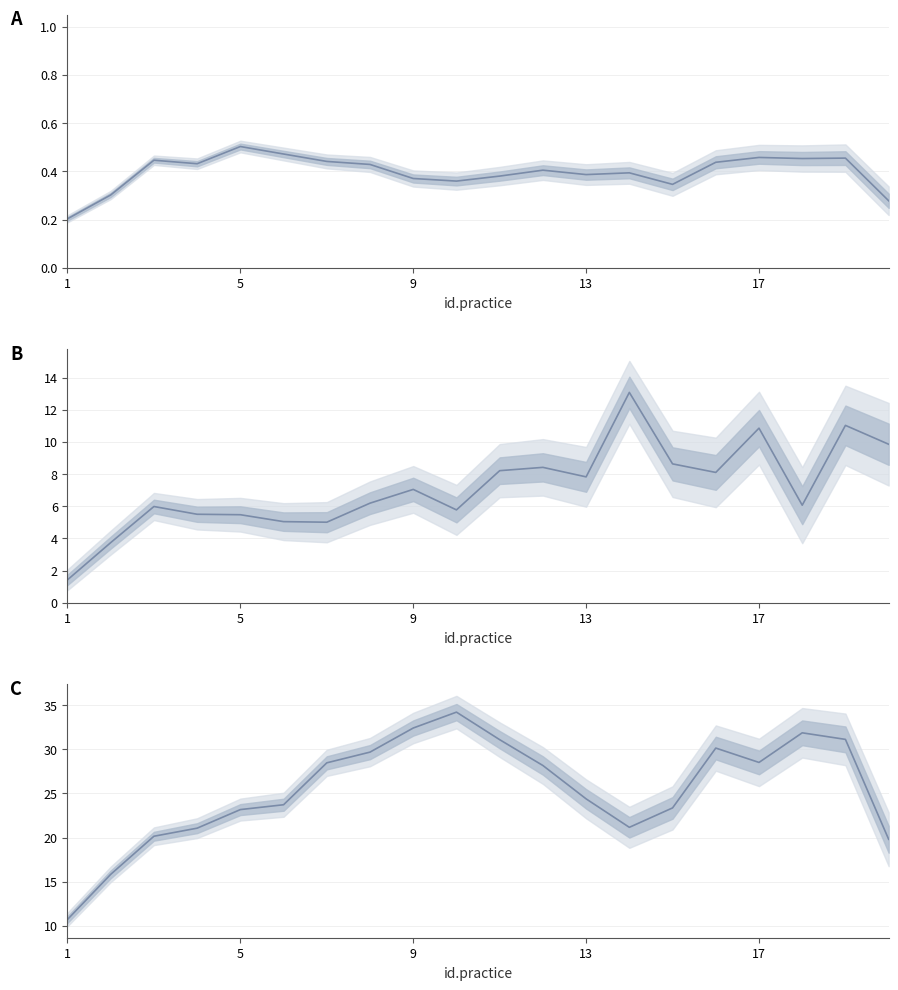

What is the difference between the second highest and minimum values in the X6 series?

21.7